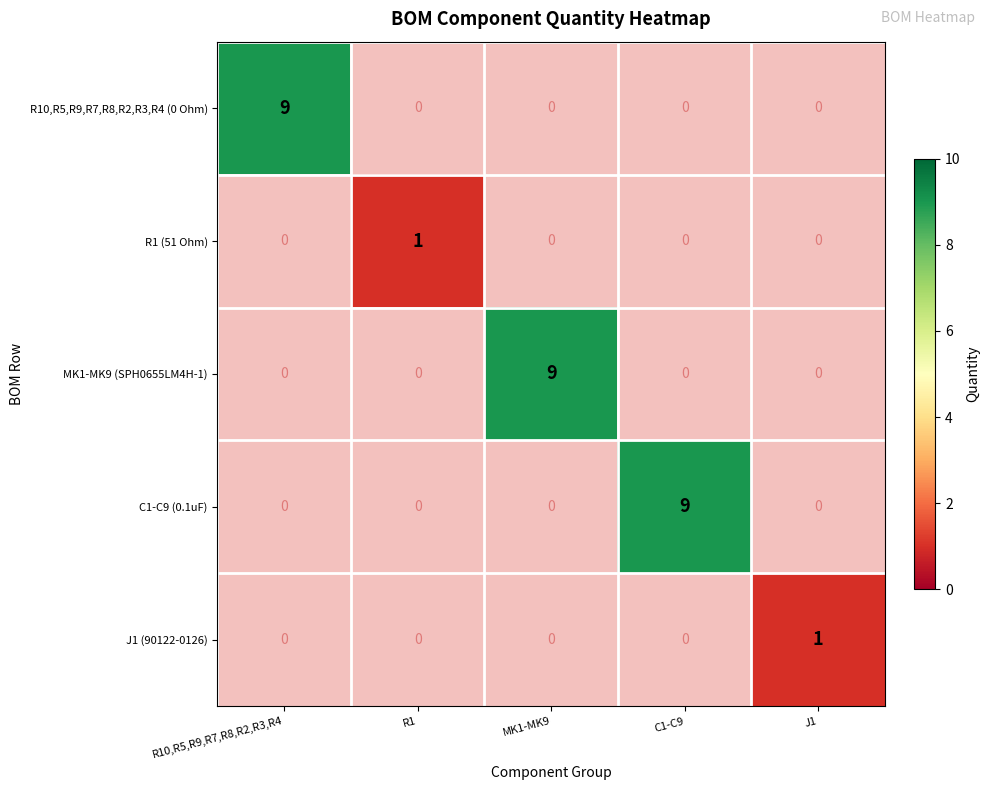

True or false: J1 (90122-0126) has a value of 2 at J1.

False